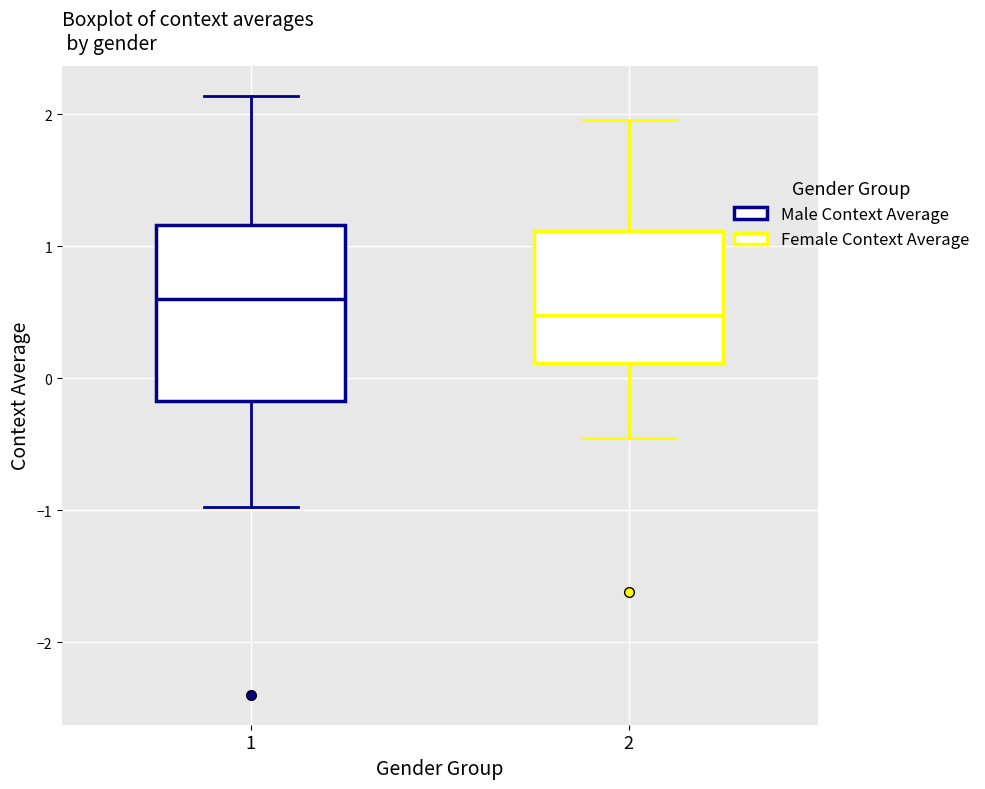

Reading left to right, read every box against the y-axis: the position of its median line, the range the box covers, and the ends of its whiskers. The values are not printed on the chart, so give them approximately, as read against the axis.

1: median 0.6, box -0.2 to 1.2, whiskers -1.0 to 2.1
2: median 0.5, box 0.1 to 1.1, whiskers -0.5 to 2.0